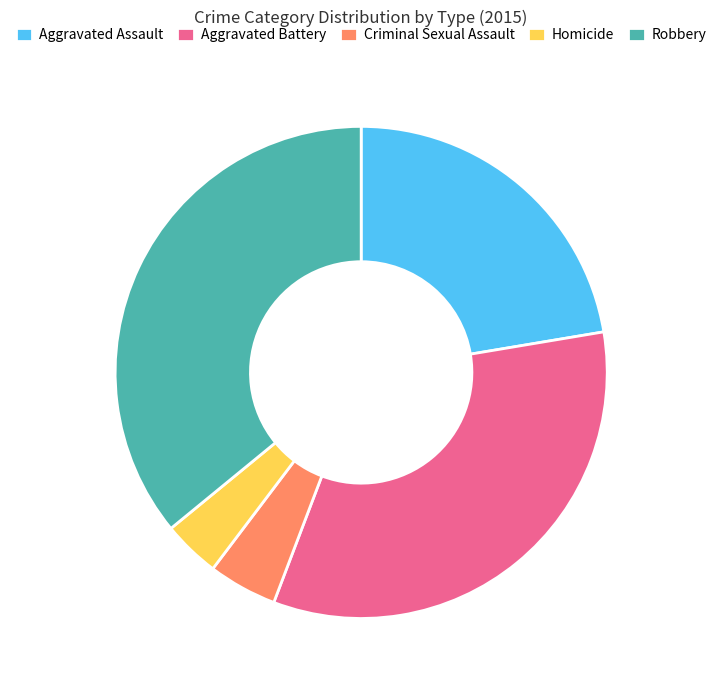

Combined, do Aggravated Battery and Aggravated Assault account for over 50%?

Yes